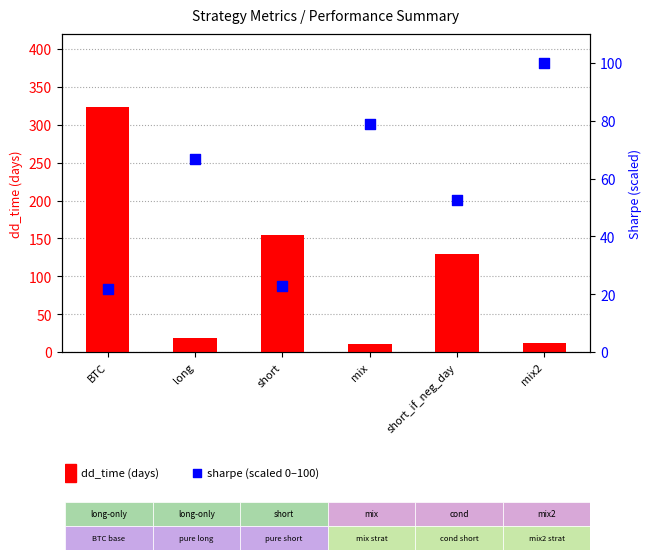

Which series has the largest total across all categories?

dd_time